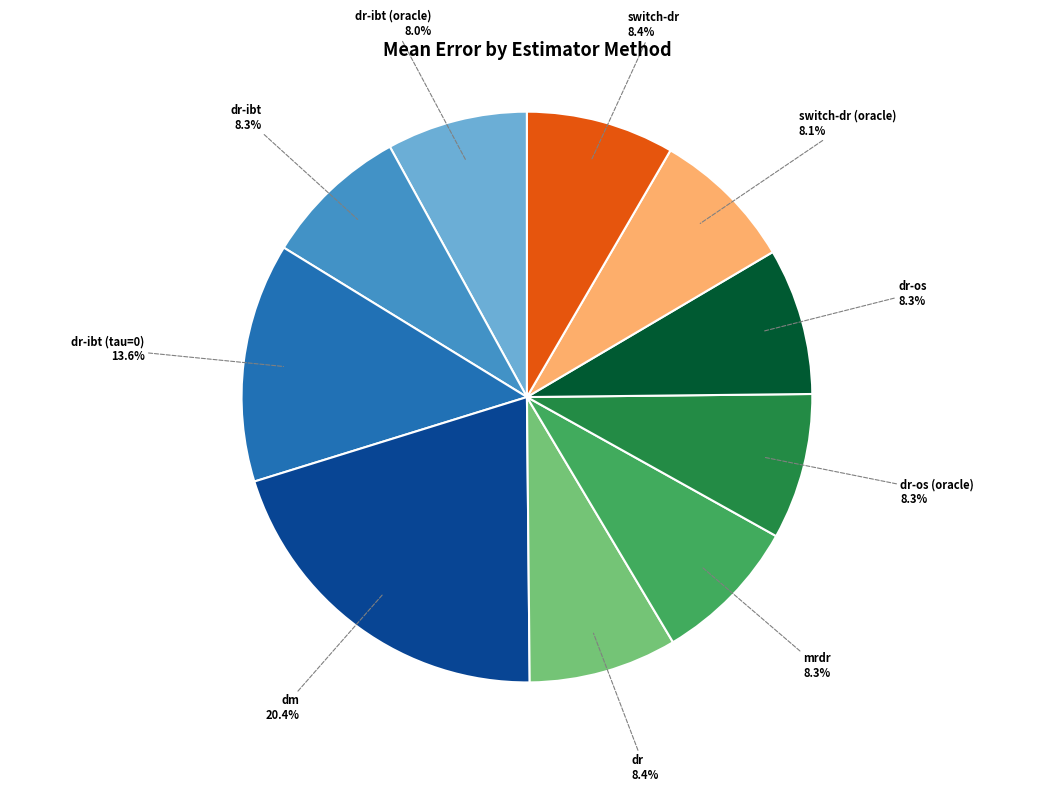

What is the largest slice in the pie chart?

dm